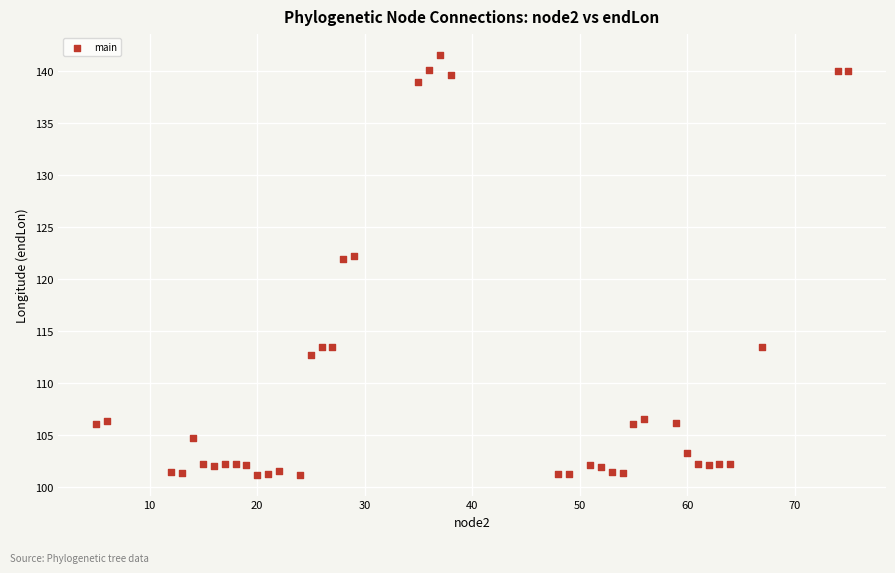

What is the range of X values (max minus min)?

70.0